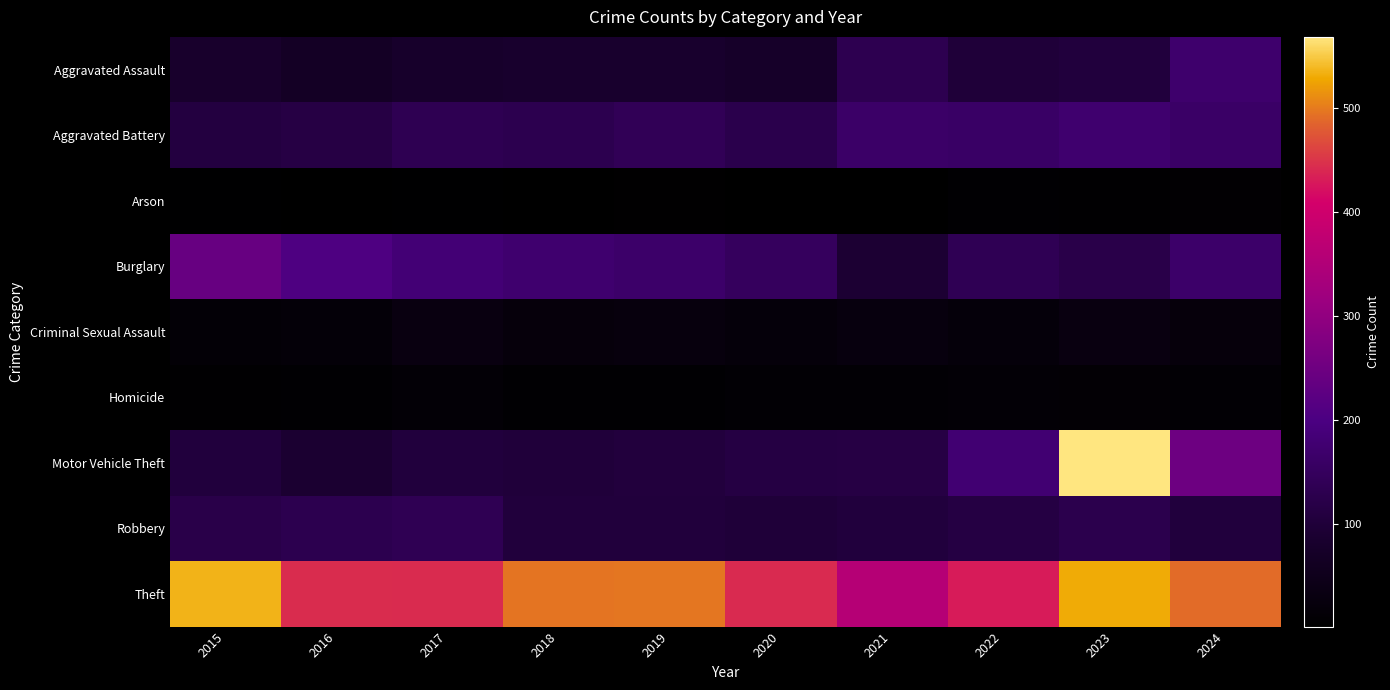

Reading left to right, extract all data points from this chart.

Aggravated Assault: 2015=80	2016=68	2017=78	2018=81	2019=82	2020=76	2021=131	2022=99	2023=105	2024=170
Aggravated Battery: 2015=109	2016=114	2017=134	2018=130	2019=140	2020=126	2021=163	2022=160	2023=172	2024=161
Arson: 2015=4	2016=1	2017=4	2018=2	2019=5	2020=2	2021=2	2022=7	2023=6	2024=8
Burglary: 2015=240	2016=204	2017=182	2018=172	2019=166	2020=149	2021=91	2022=137	2023=121	2024=166
Criminal Sexual Assault: 2015=13	2016=17	2017=31	2018=23	2019=26	2020=19	2021=27	2022=20	2023=31	2024=21
Homicide: 2015=6	2016=7	2017=14	2018=7	2019=7	2020=10	2021=10	2022=13	2023=12	2024=10
Motor Vehicle Theft: 2015=104	2016=89	2017=104	2018=101	2019=106	2020=113	2021=115	2022=179	2023=568	2024=248
Robbery: 2015=122	2016=130	2017=136	2018=103	2019=103	2020=99	2021=104	2022=113	2023=127	2024=104
Theft: 2015=535	2016=443	2017=442	2018=495	2019=497	2020=441	2021=357	2022=430	2023=530	2024=490